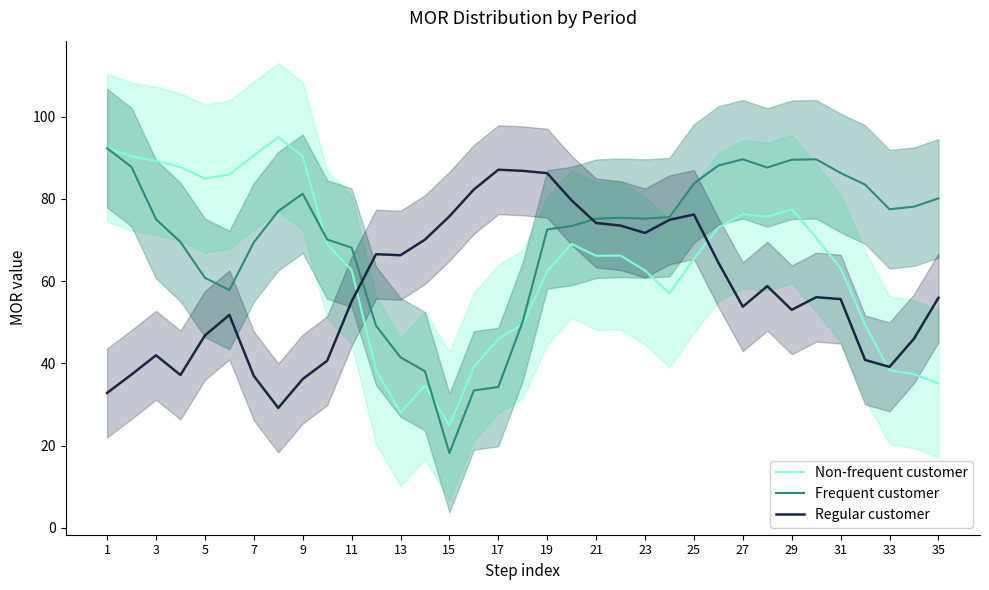

How many intersections are there between Non-frequent customer and Regular customer?

3